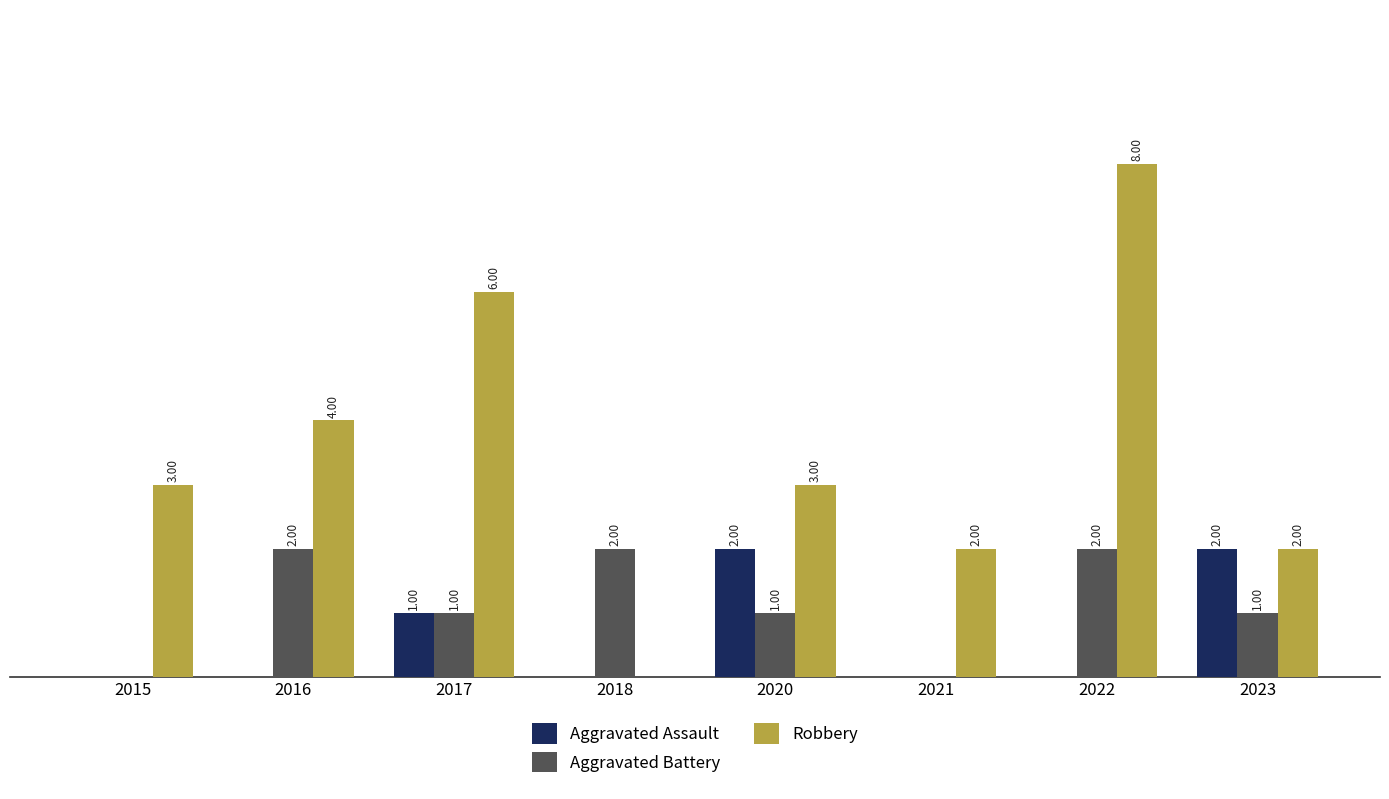

Which series has the largest total across all categories?

Robbery